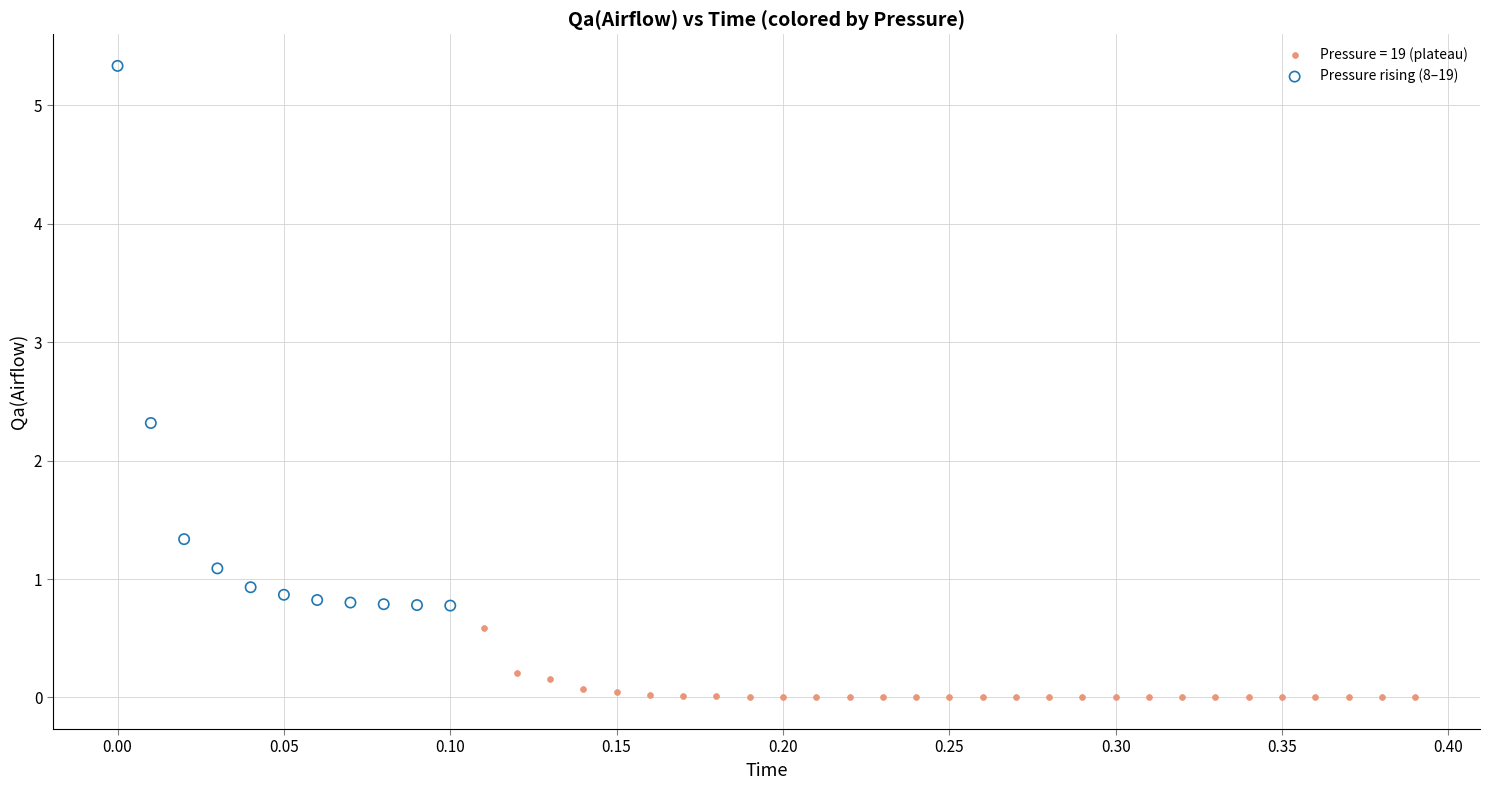

Which series reaches the minimum Y coordinate?

Pressure = 19 (plateau)